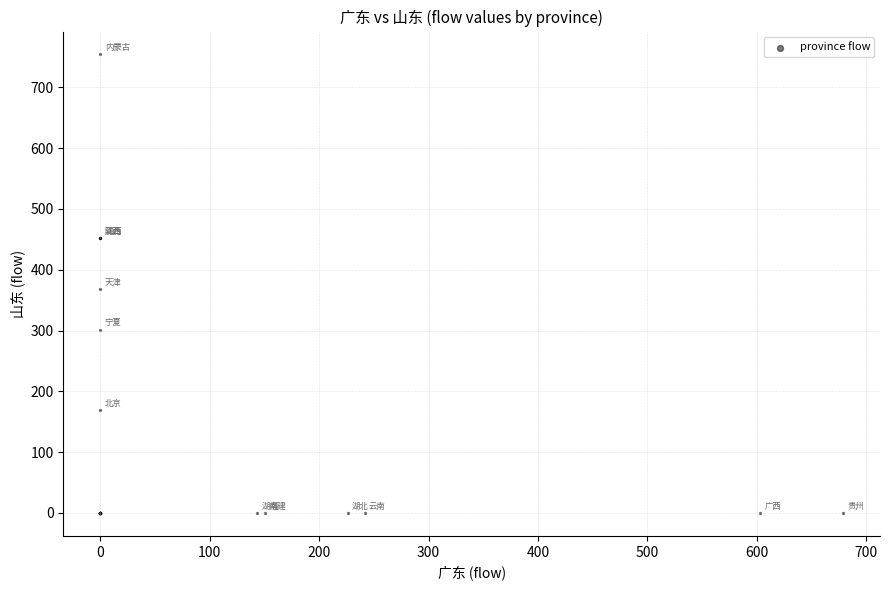

What Y value in the scatter plot is closest to 377?

367.6